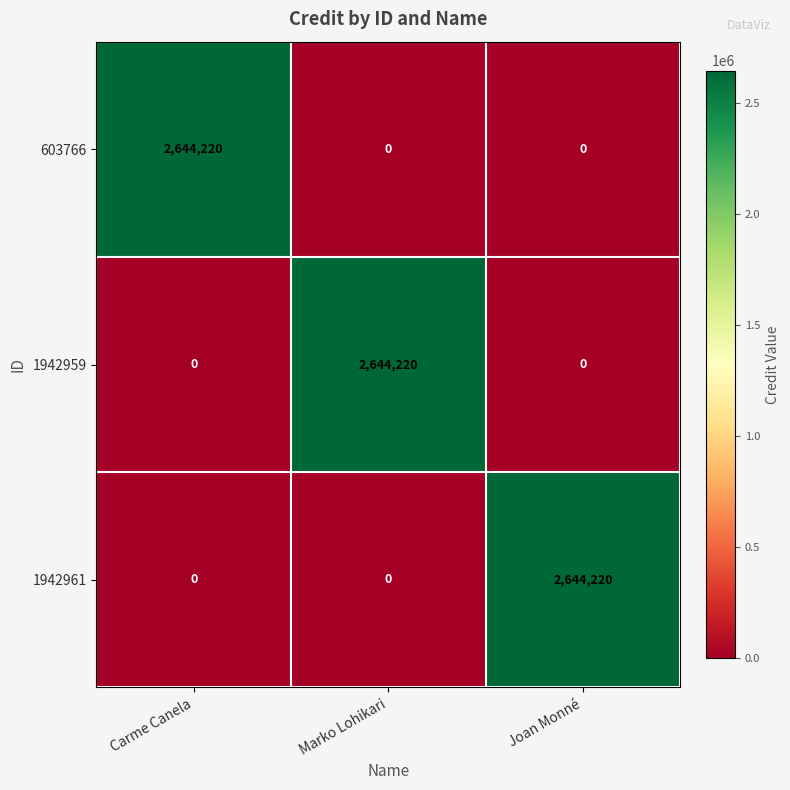

At which label does 603766 reach its peak?

Carme Canela